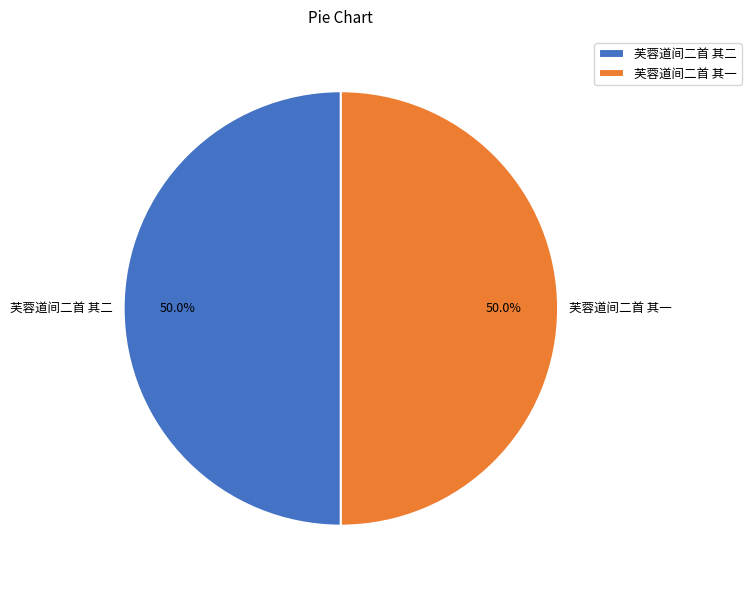

Approximately how many times larger is the value at 芙蓉道间二首 其一 compared to 芙蓉道间二首 其二?

1.0